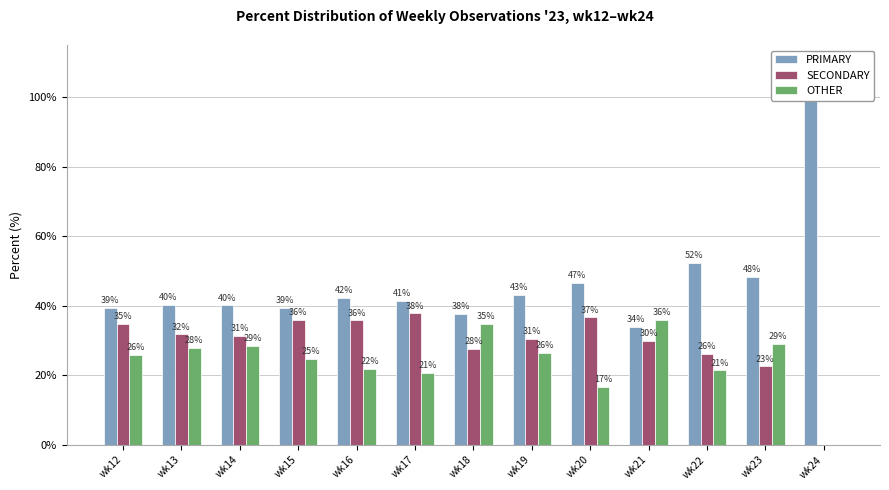

Reading right to left, transcribe all the data shown in this chart.

PRIMARY: 100.0	48.4	52.4	34.0	46.7	43.1	37.6	41.5	42.3	39.5	40.1	40.3	39.3
SECONDARY: 0.0	22.6	26.2	30.0	36.7	30.6	27.5	37.8	35.8	35.9	31.4	31.8	34.8
OTHER: 0.0	29.0	21.4	36.0	16.7	26.4	34.9	20.7	21.9	24.6	28.5	27.9	25.9